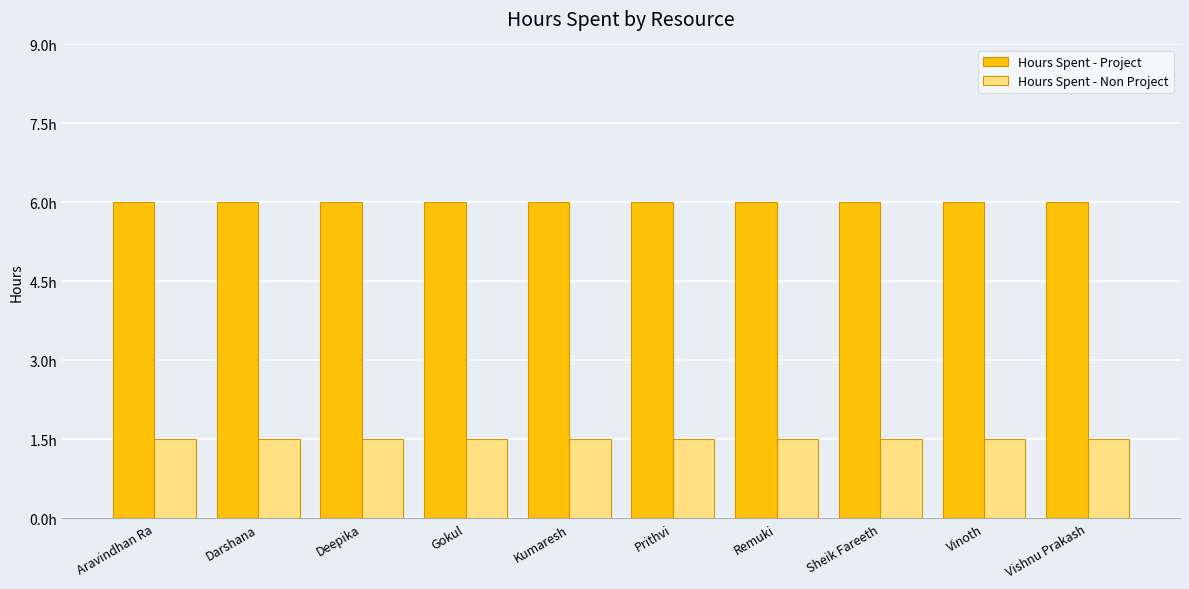

Is the value of Hours Spent - Non Project at Gokul greater than the value of Hours Spent - Project at Remuki?

No